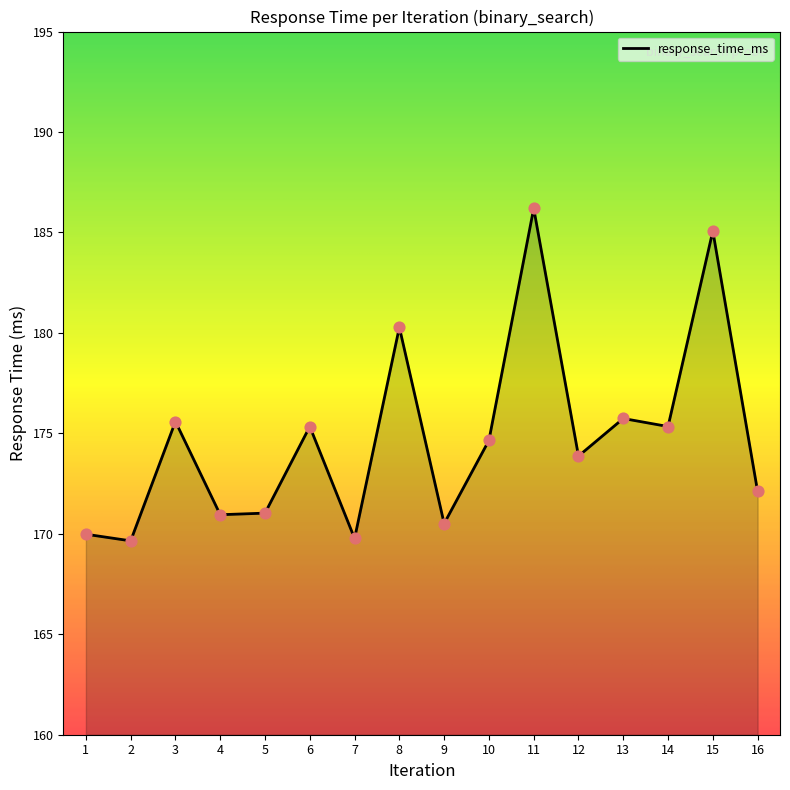

What is the change in value from 6 to 16?

-3.2